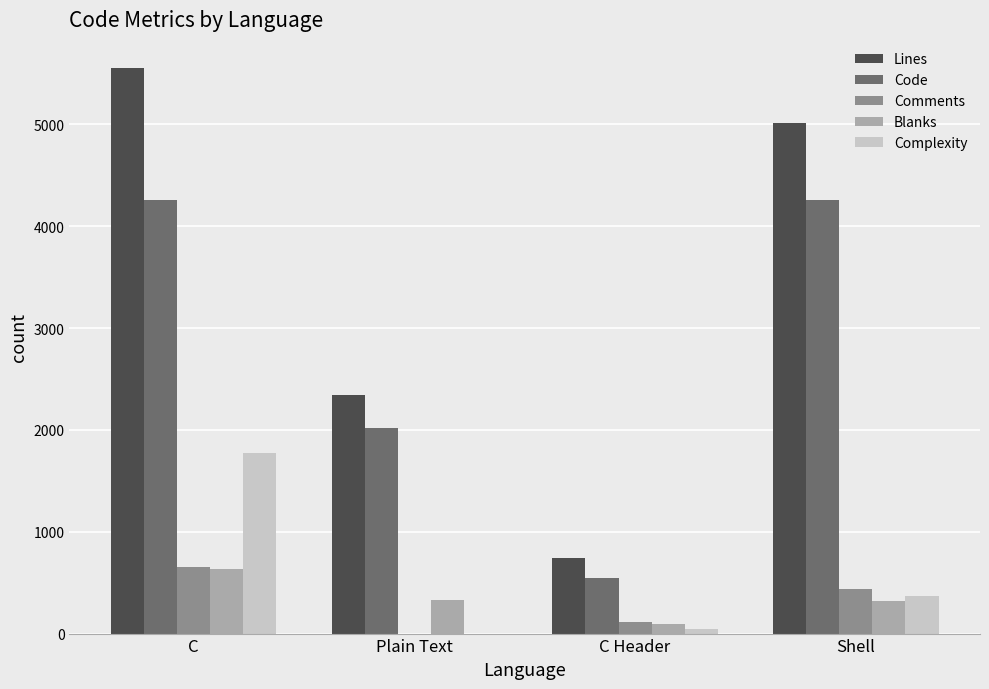

What is the sum of the Lines values at C Header and Plain Text?

3092